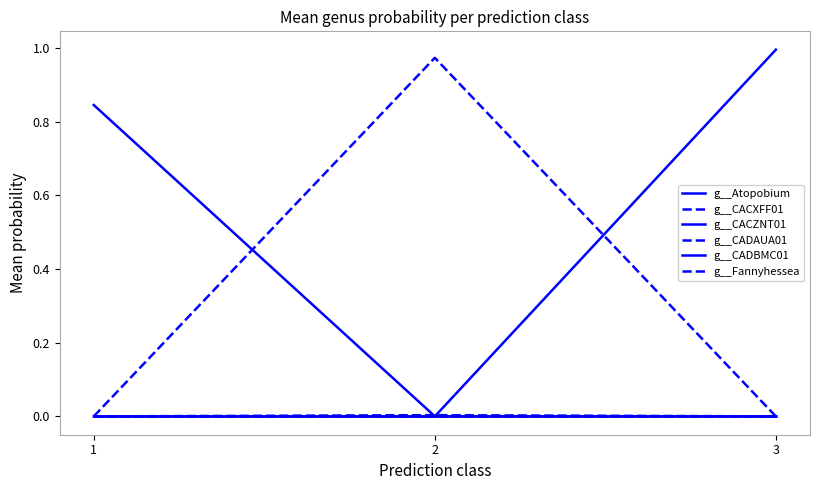

The g__CADAUA01 series shows 0.0 at 3. True or false?

False